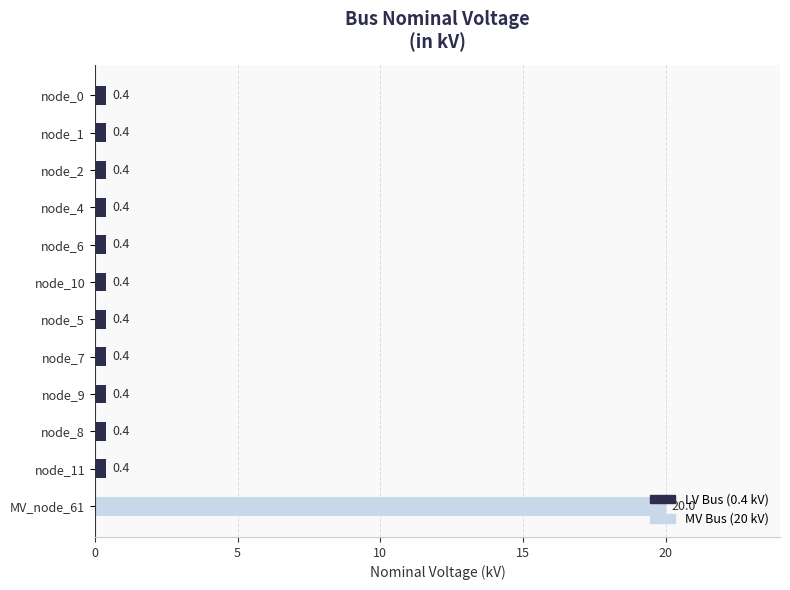

The value at node_7 is 0.4. True or false?

True